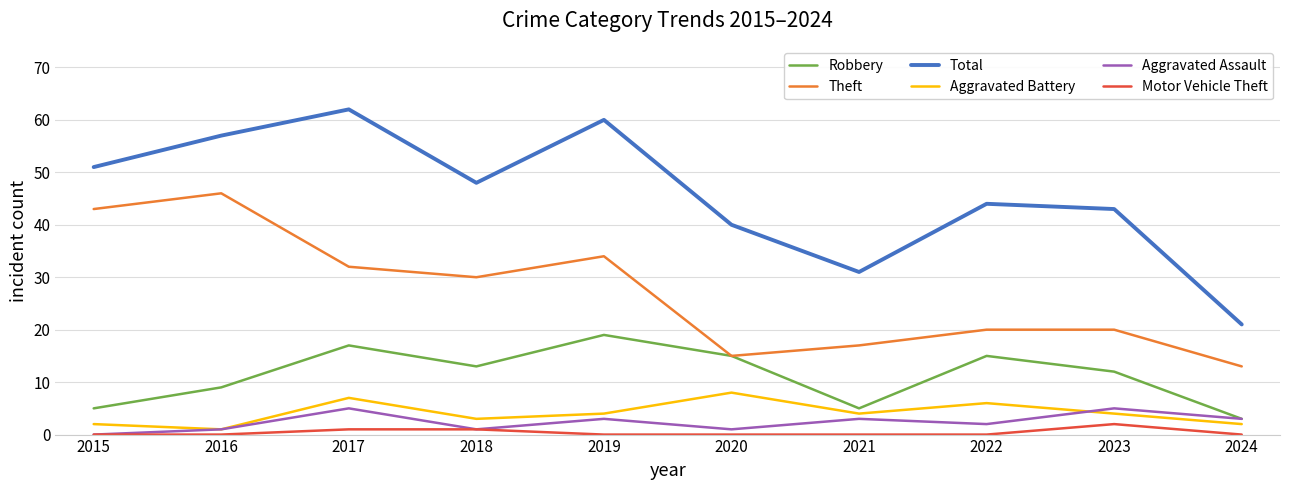

At which label is Total closest to 41?

2020